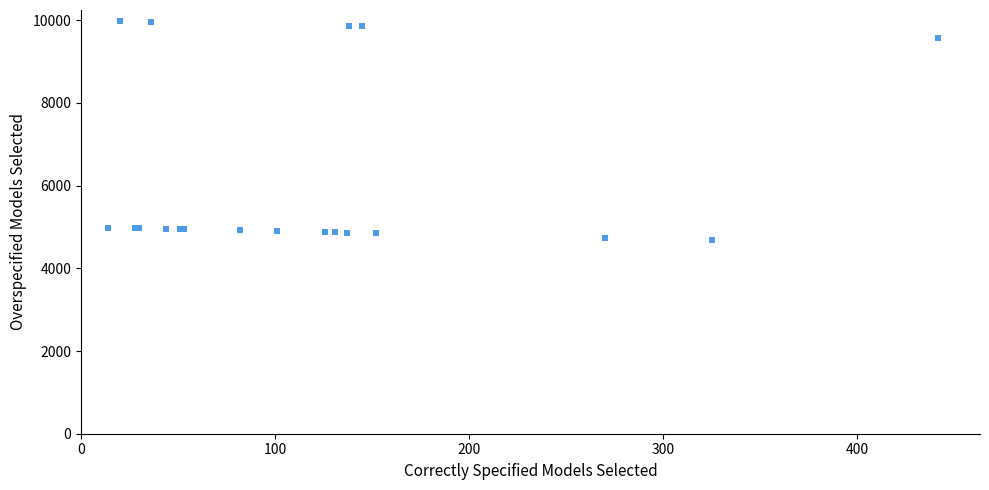

What Y value in the scatter plot is closest to 7327?

9558